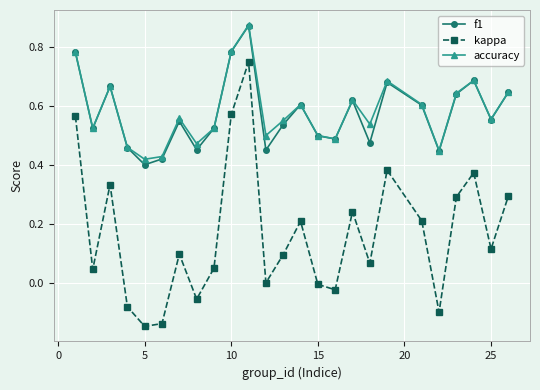

At how many categories does at least one series exceed 0?

25